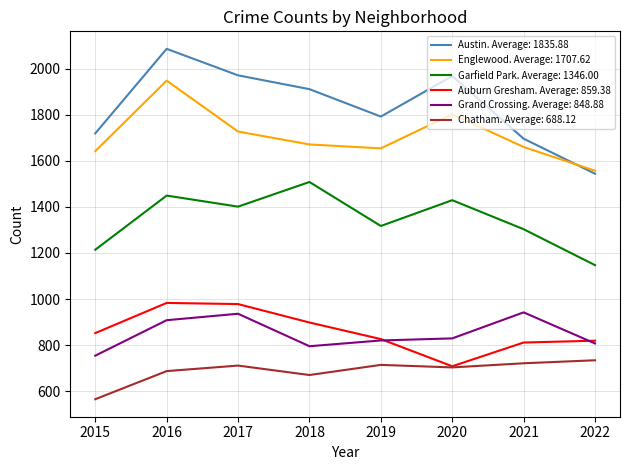

At which label does Garfield Park. Average: 1346.00 reach its peak?

2018